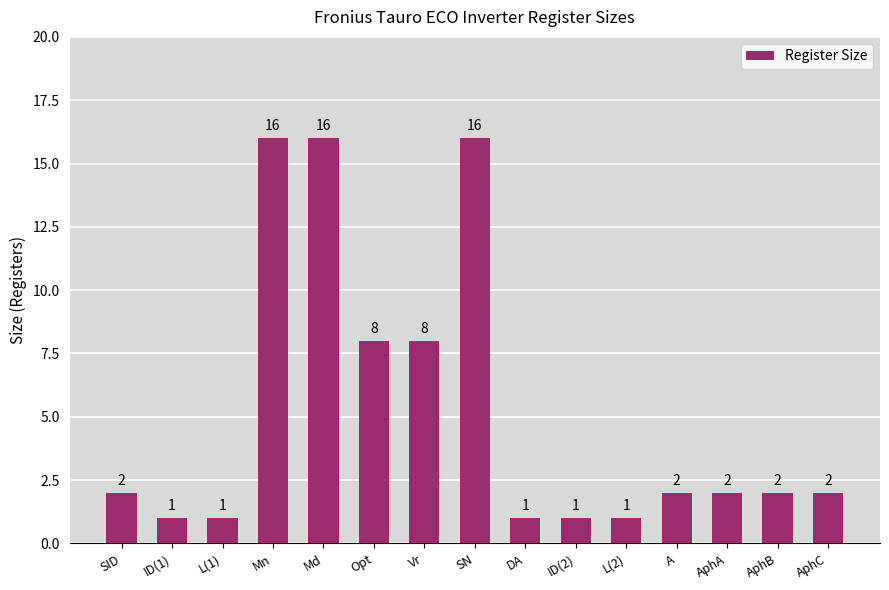

What is the minimum value shown in the chart?

1